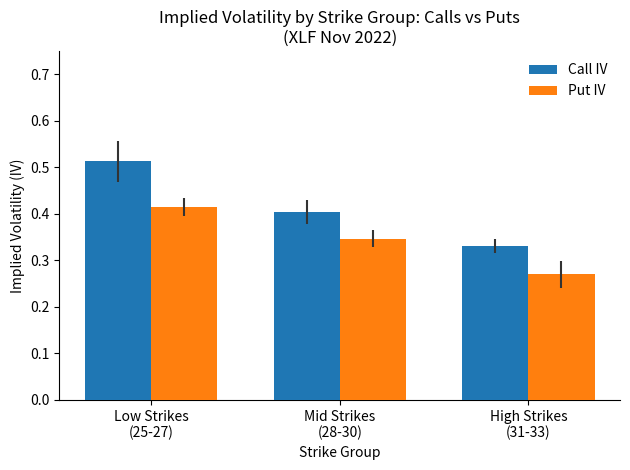

What is the difference between the second highest and minimum values in the Call IV series?

0.1